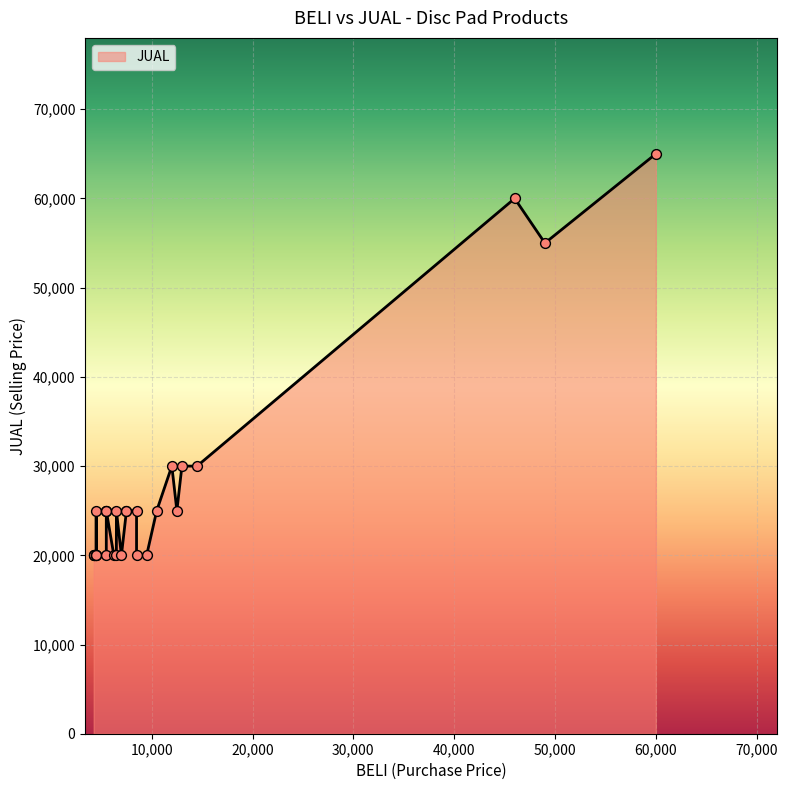

Between 8500 and 4250, which is larger?

8500